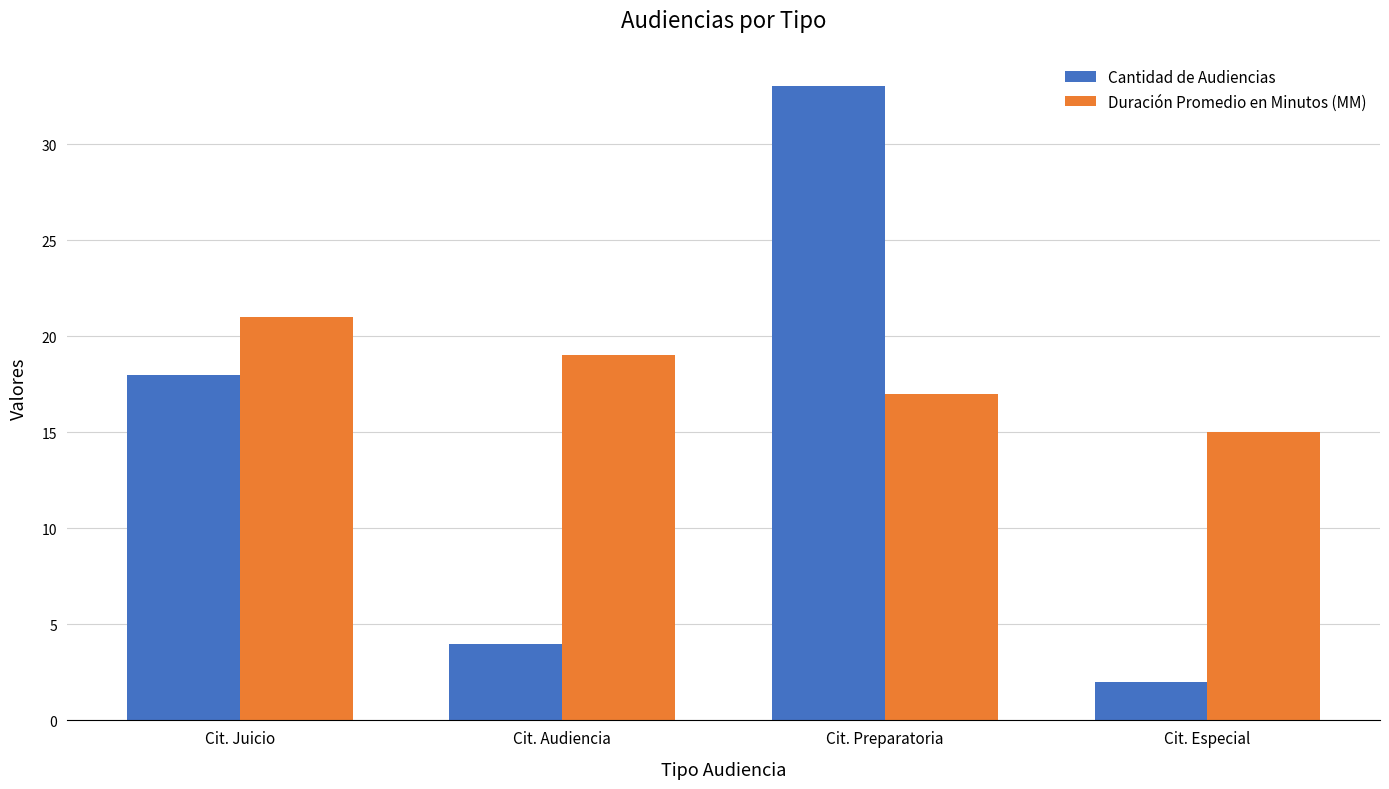

At which category is the sum across all series the highest?

Cit. Preparatoria